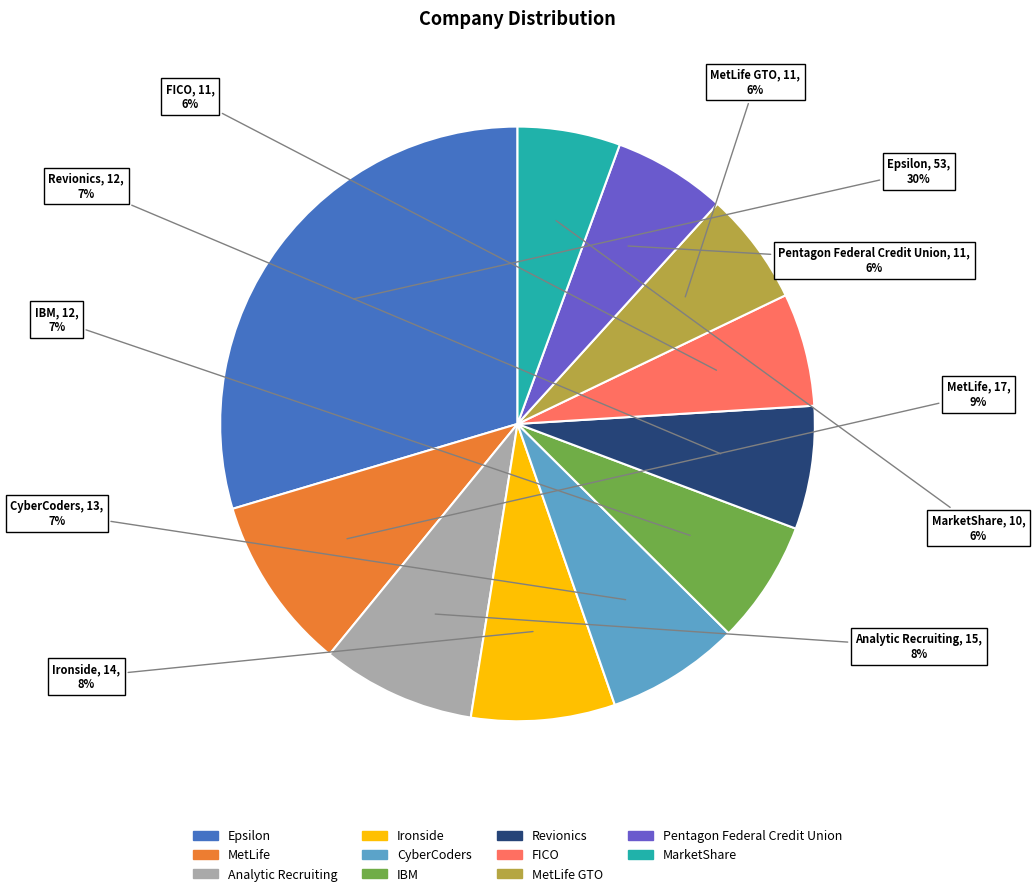

Does any single category account for the majority?

No